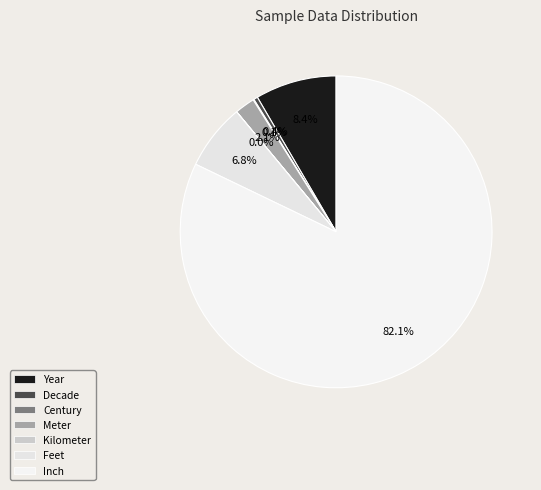

The Year slice represents 8% of the pie. True or false?

True